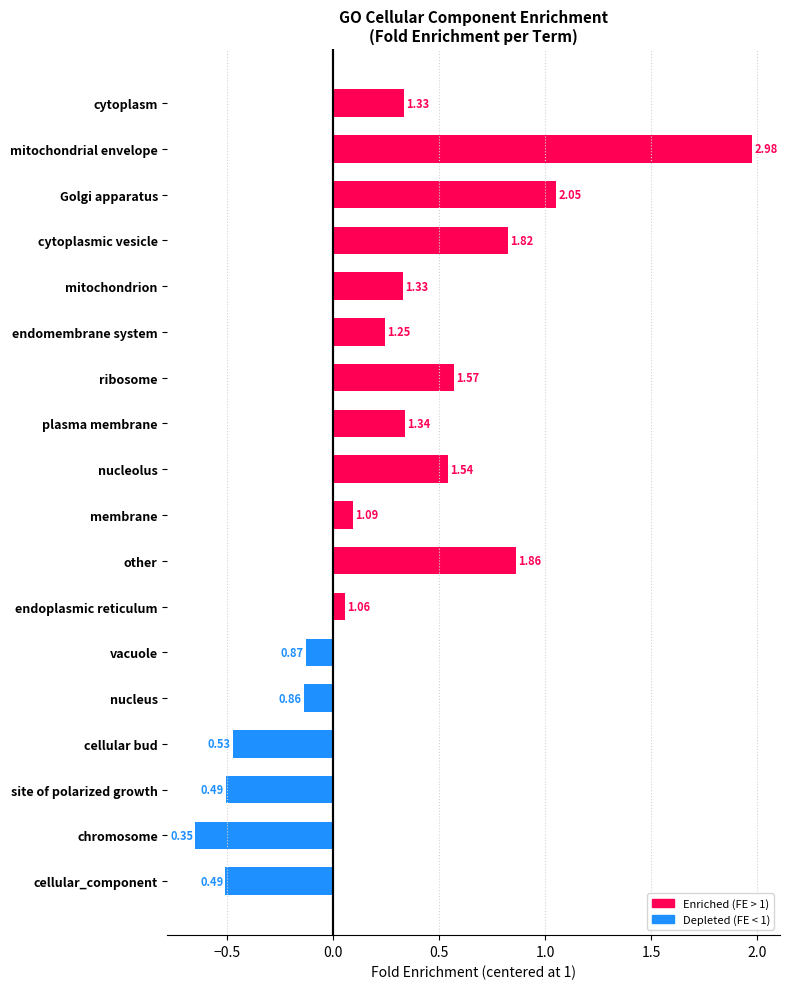

How many bars are there in total?

18